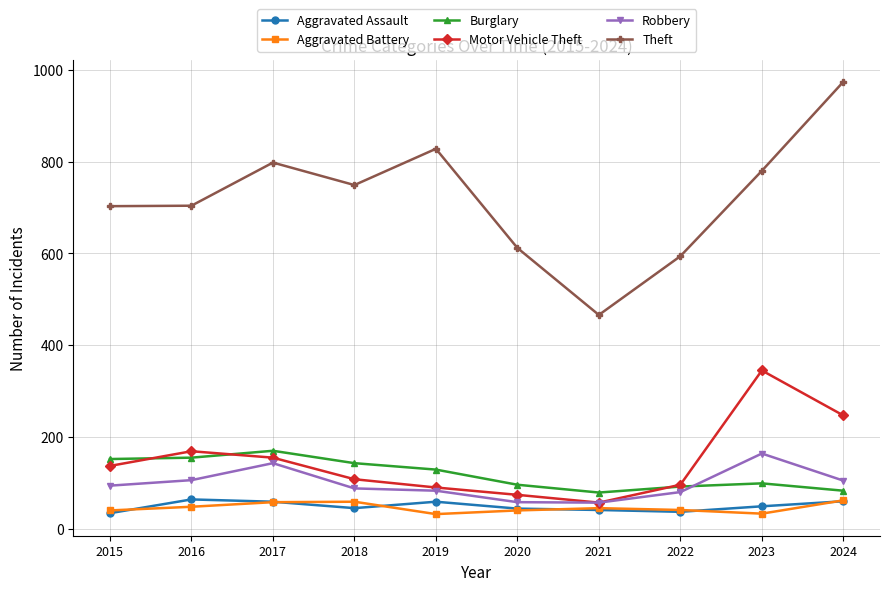

What is the spread (max minus min) of values at 2024?

914